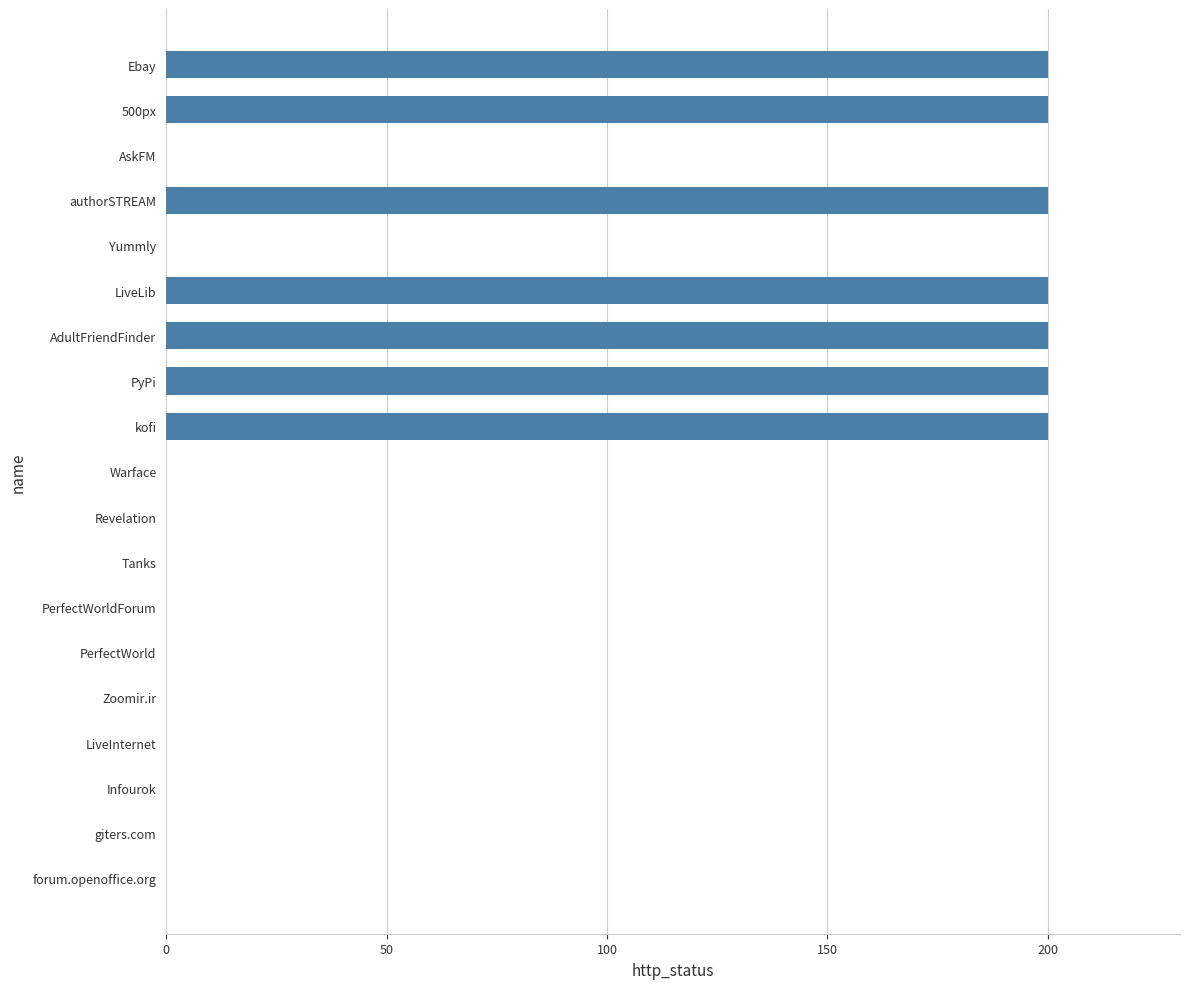

Which has a higher value, giters.com or AdultFriendFinder?

AdultFriendFinder